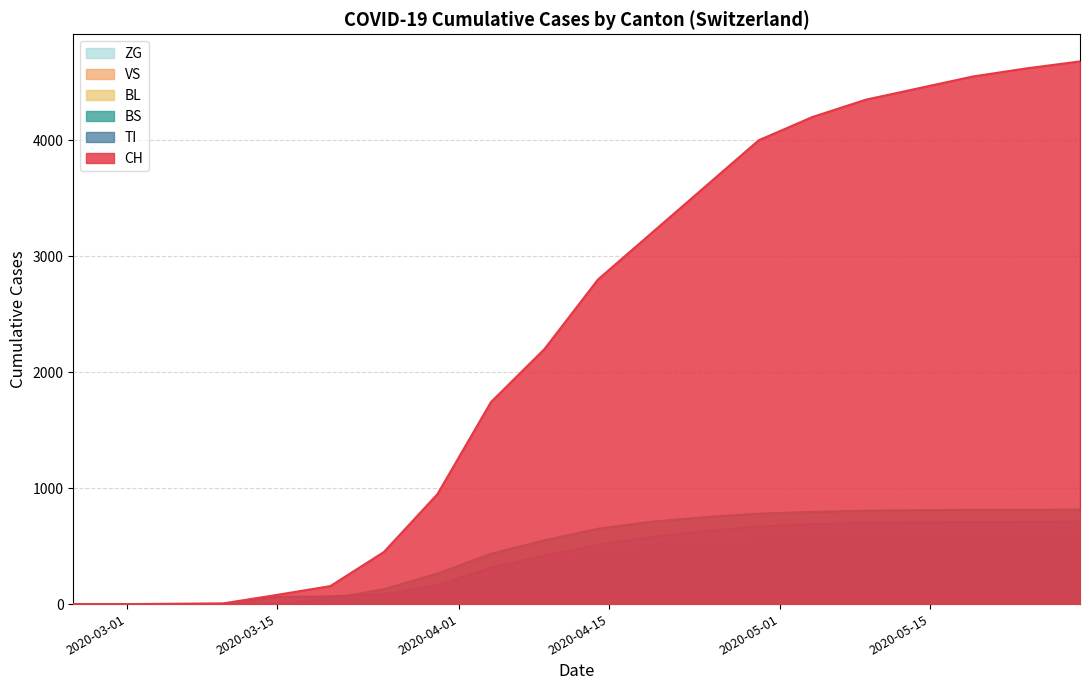

How many times do VS and BL cross each other?

1